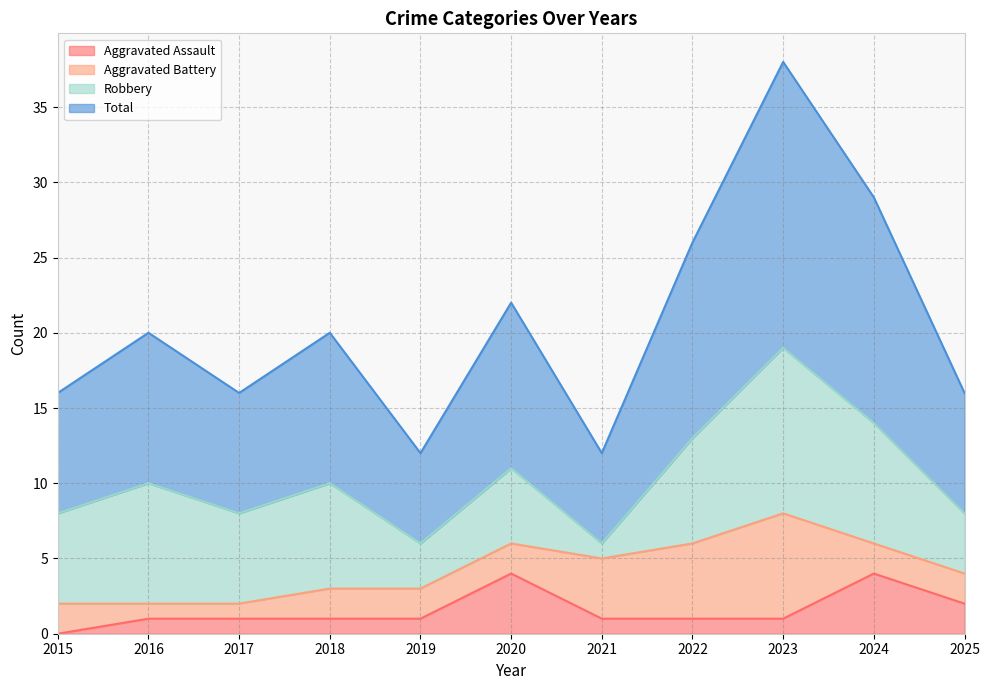

The value of Aggravated Assault at 2019 is 1. True or false?

True